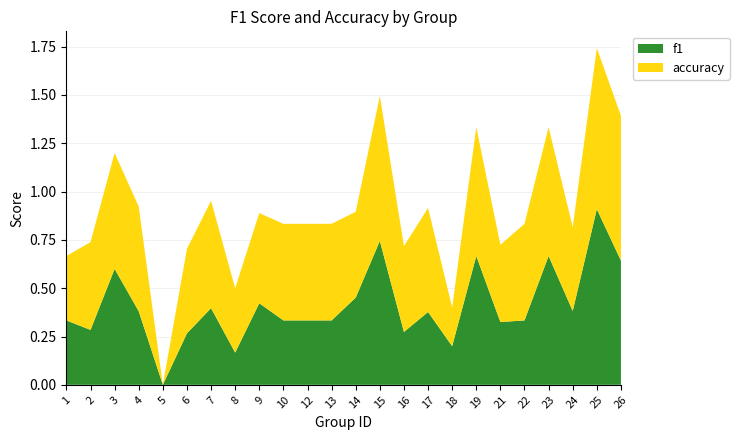

Reading left to right, what are all the values shown in this chart?

f1: 0.3	0.3	0.6	0.4	0.0	0.3	0.4	0.2	0.4	0.3	0.3	0.3	0.5	0.7	0.3	0.4	0.2	0.7	0.3	0.3	0.7	0.4	0.9	0.6
accuracy: 0.3	0.5	0.6	0.5	0.0	0.4	0.6	0.3	0.5	0.5	0.5	0.5	0.4	0.8	0.4	0.5	0.2	0.7	0.4	0.5	0.7	0.4	0.8	0.8